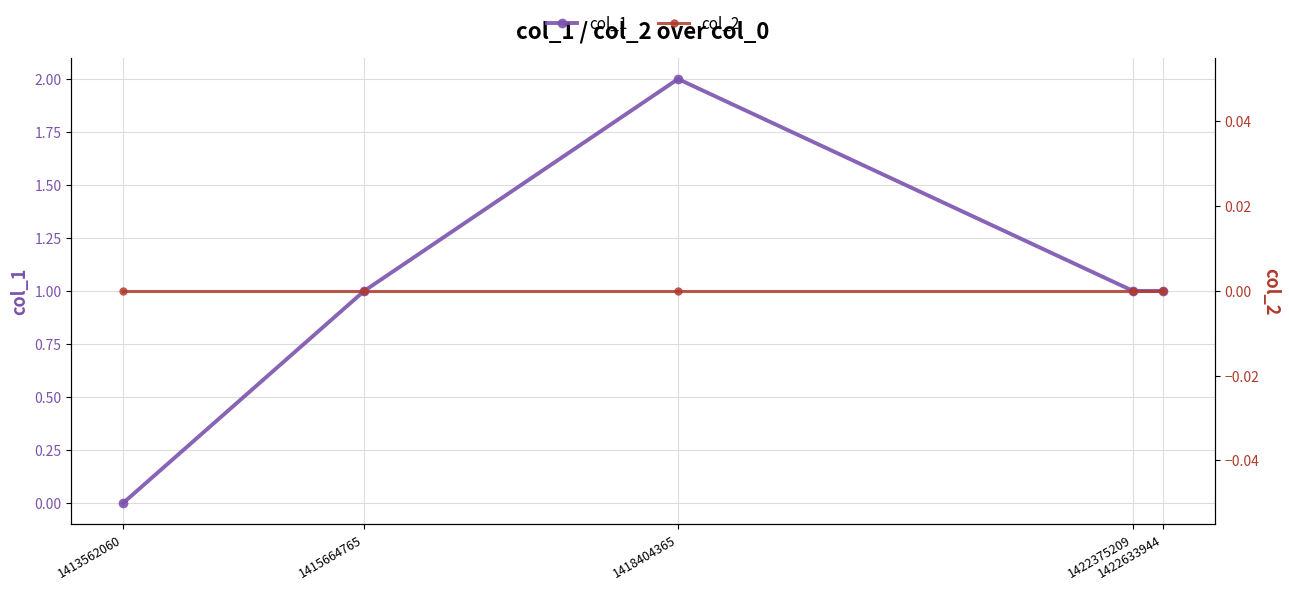

True or false: col_1 and col_2 cross at least once.

False